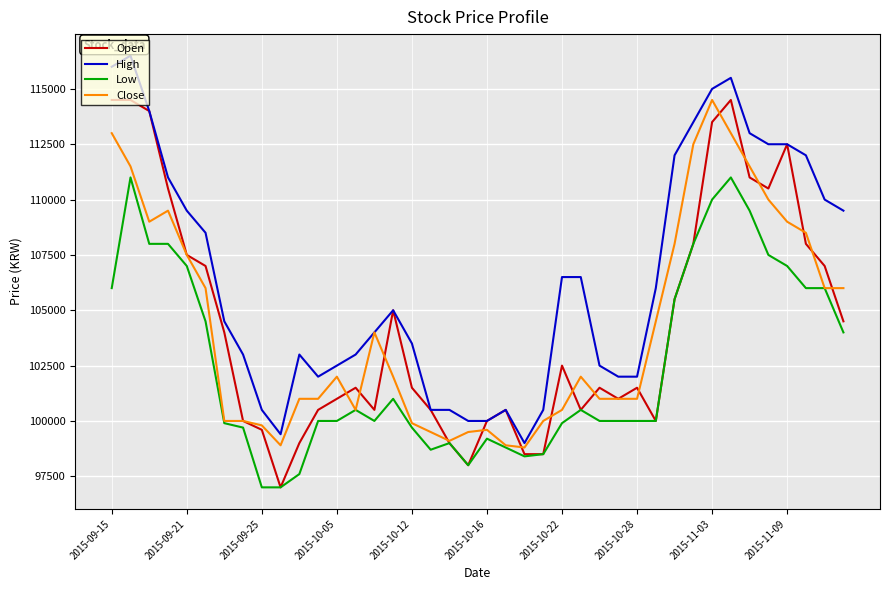

Which series has the largest total across all categories?

High